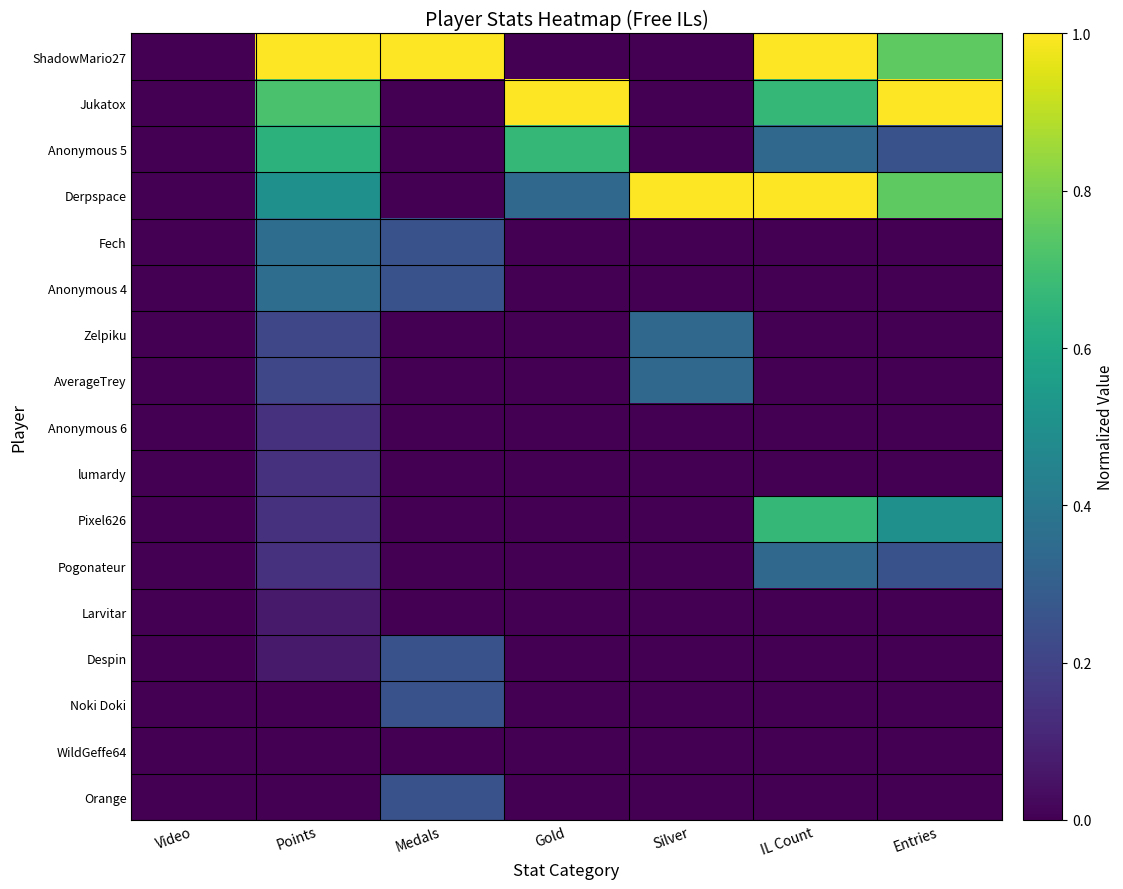

At which category is the sum across all series the highest?

Points